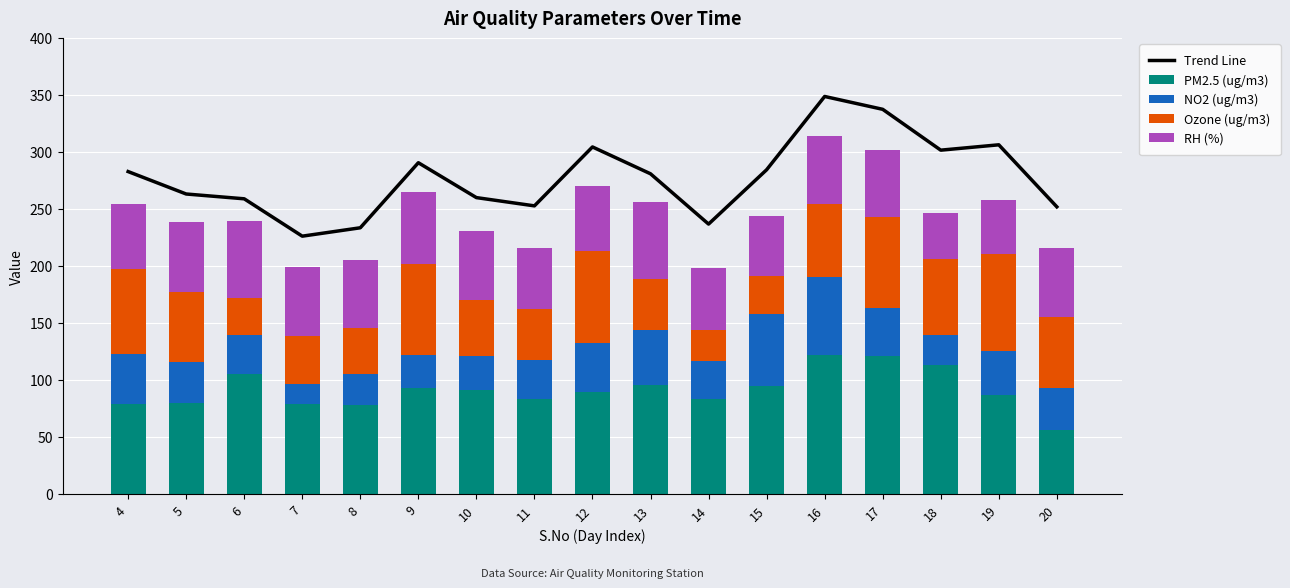

At which label does RH (%) first exceed 59?

5